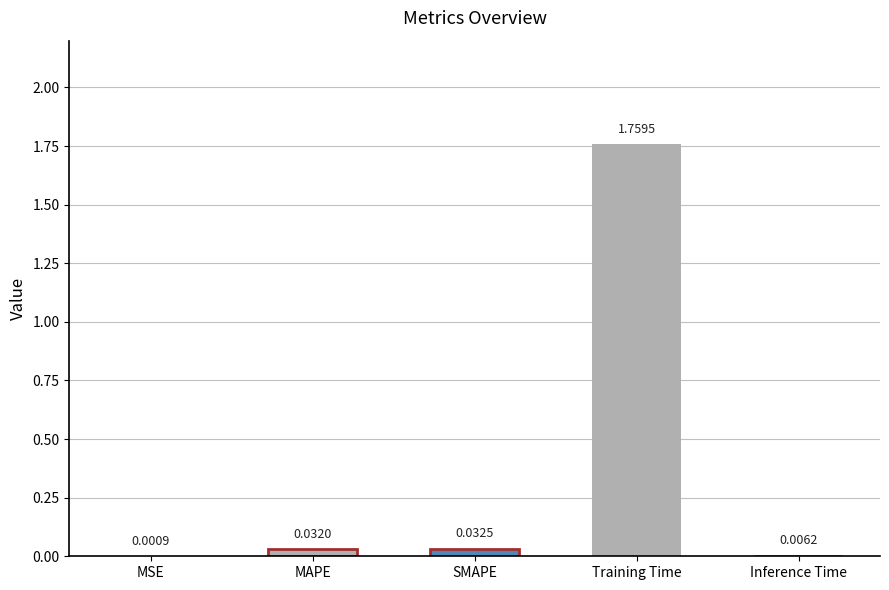

Which has a higher value, SMAPE or MSE?

SMAPE